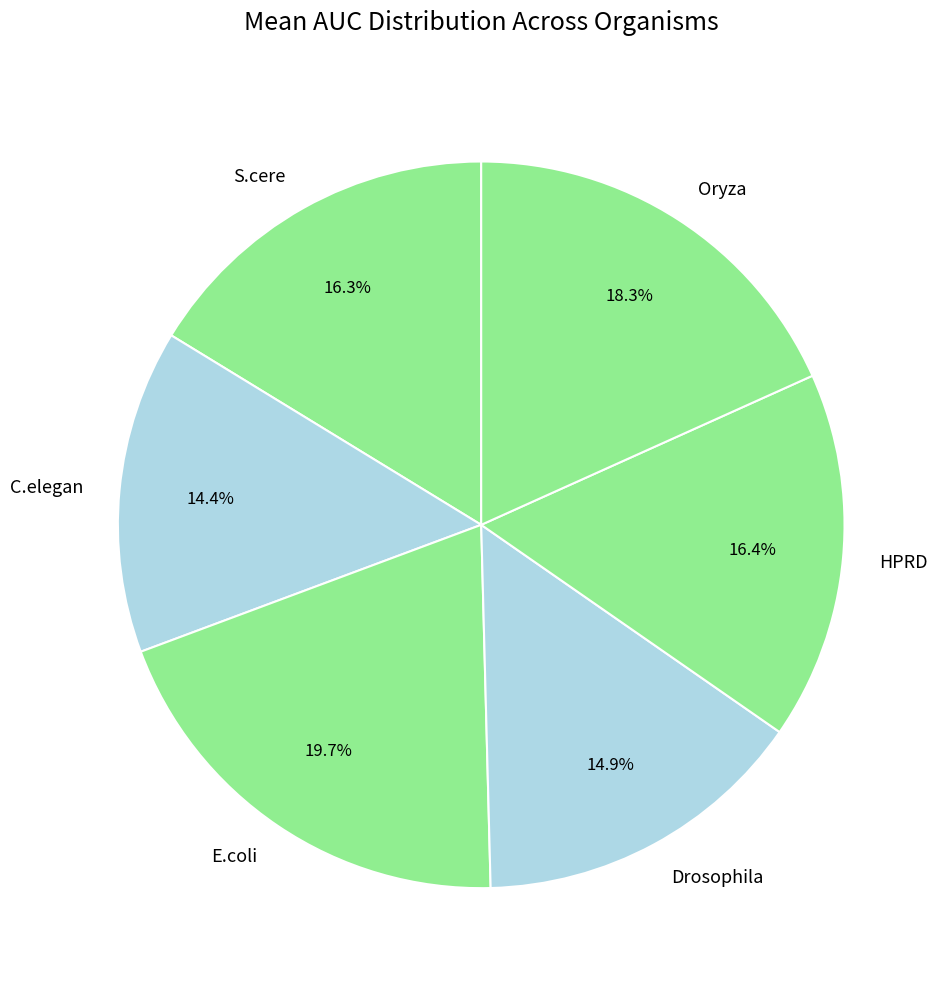

How many slices are in this pie chart?

6